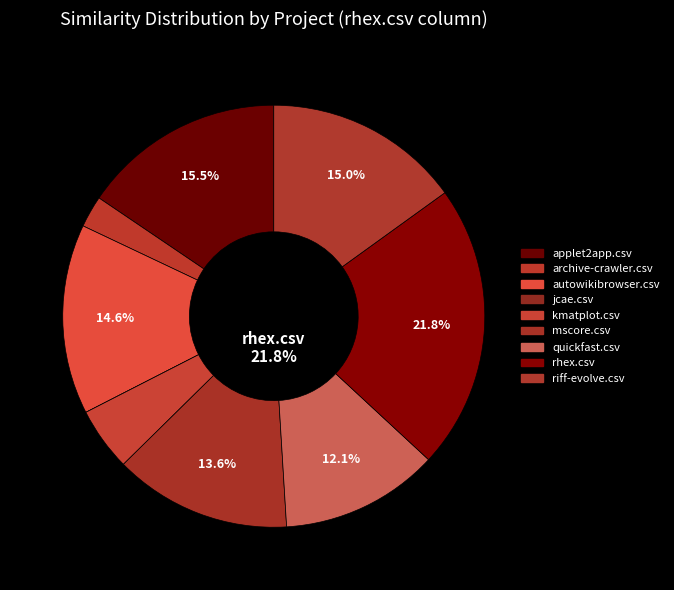

Combined, do riff-evolve.csv and jcae.csv account for over 50%?

No